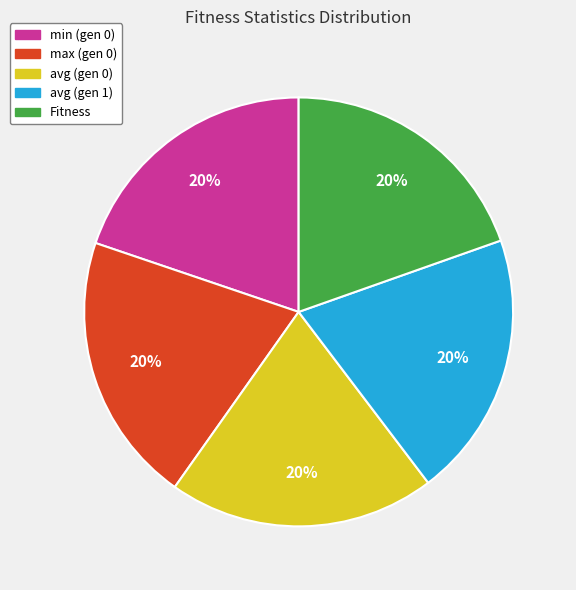

To the nearest percent, what is the average slice percentage?

20%